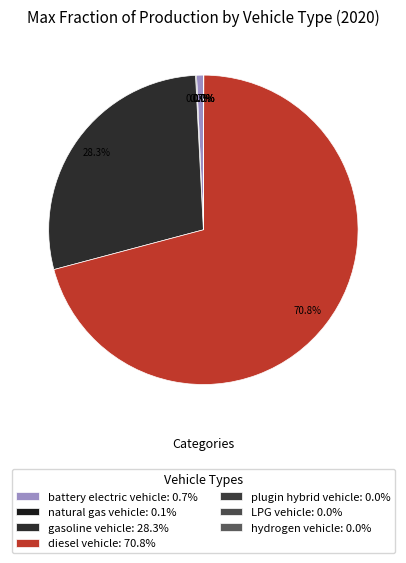

Does gasoline vehicle account for over 50% of the chart?

No